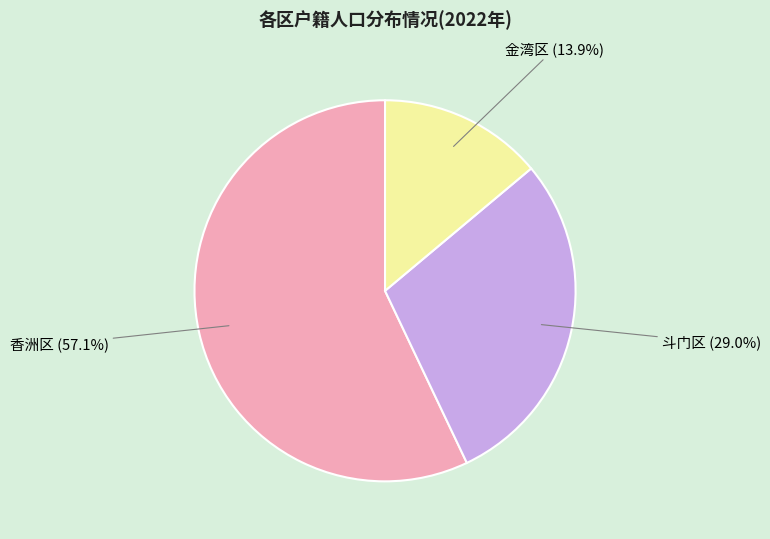

Is there any slice that represents more than half of the pie?

Yes